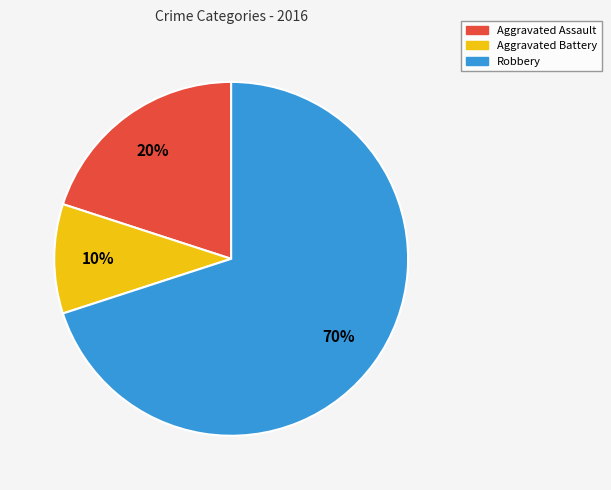

What percentage is the Aggravated Assault slice, to the nearest percent?

20%